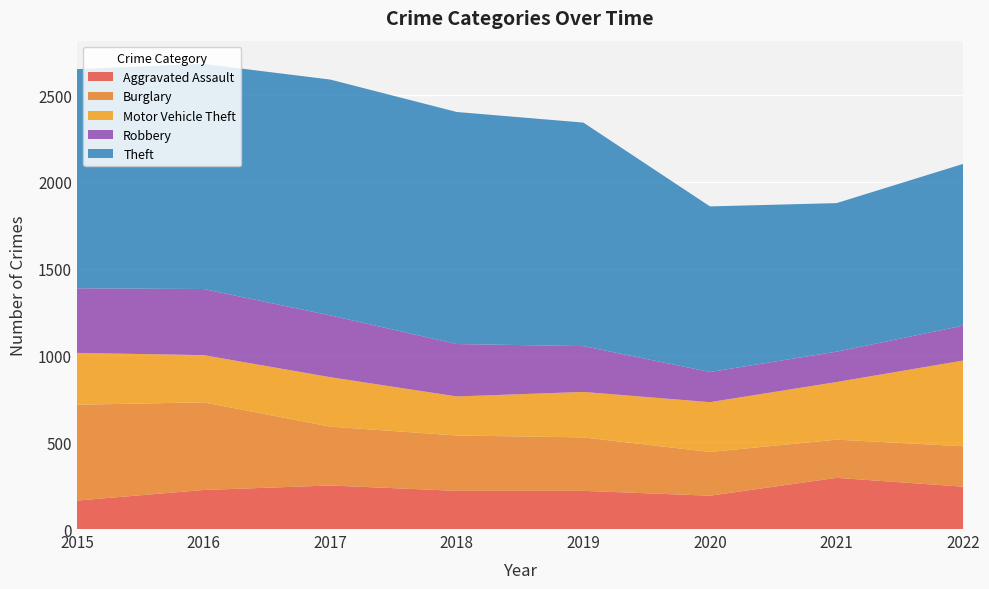

Reading left to right, list all the values displayed in this chart.

Aggravated Assault: 164	225	251	220	220	192	295	244
Burglary: 552	505	339	319	308	252	220	233
Motor Vehicle Theft: 299	272	285	225	262	287	332	494
Robbery: 372	381	356	302	264	174	175	201
Theft: 1263	1297	1359	1337	1288	954	856	932